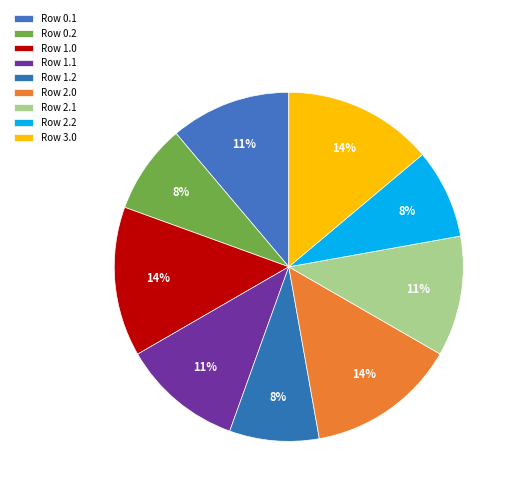

Count the number of slices in the pie.

9